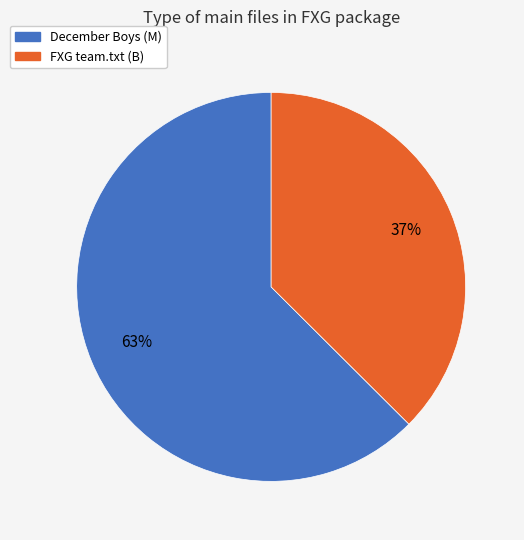

Is there a majority slice in this chart?

Yes